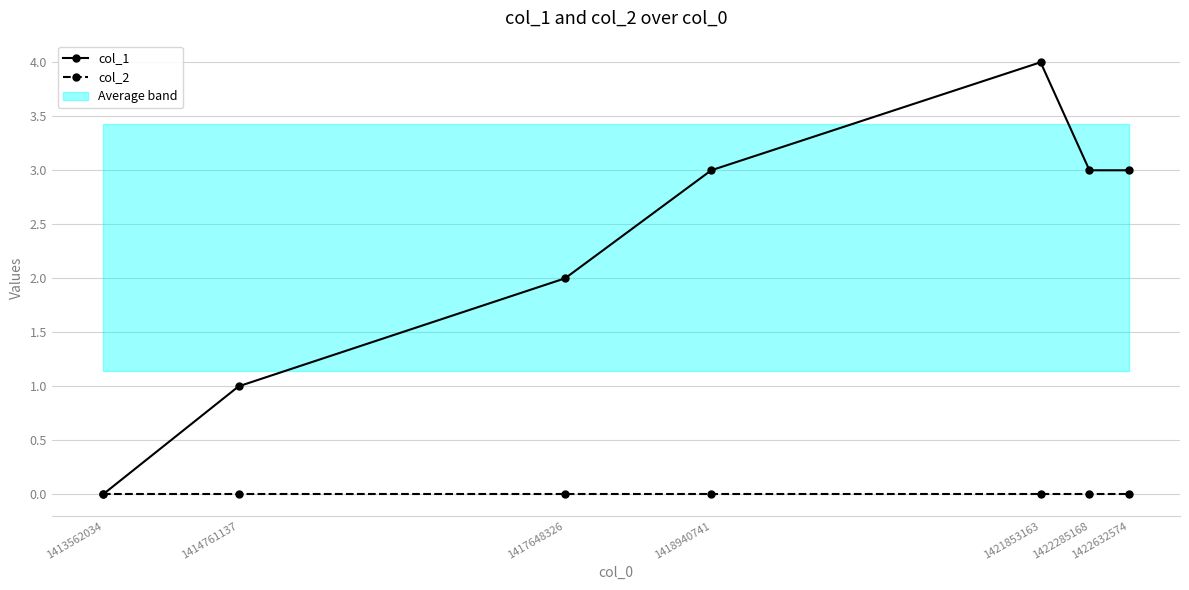

How many data points does each series have?

7